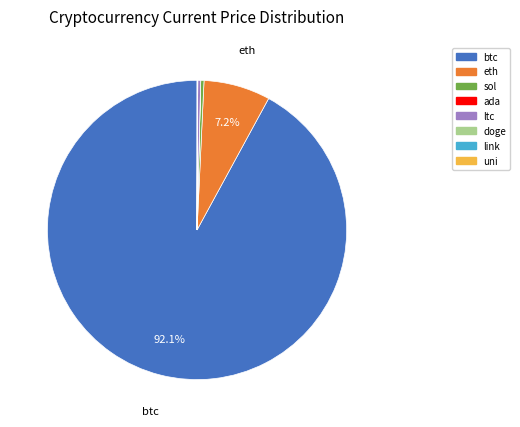

Is there any slice that represents more than half of the pie?

Yes